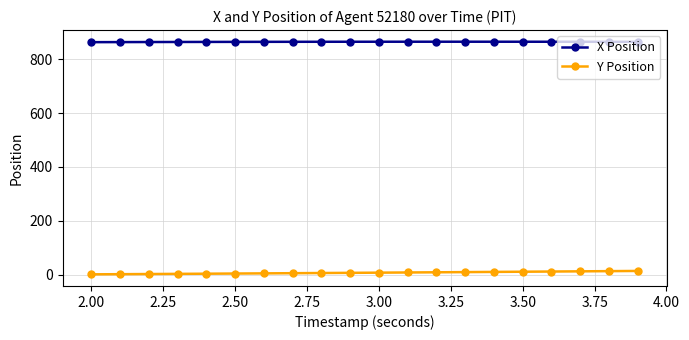

Rank the series by their maximum value, from highest to lowest.

X Position, Y Position